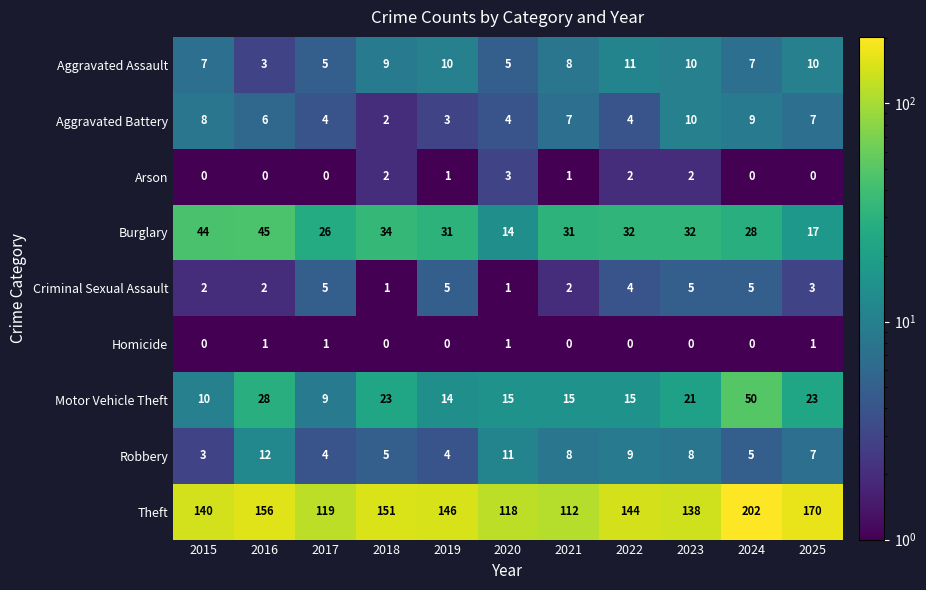

Rank the series by their maximum value, from highest to lowest.

Theft, Motor Vehicle Theft, Burglary, Robbery, Aggravated Assault, Aggravated Battery, Criminal Sexual Assault, Arson, Homicide